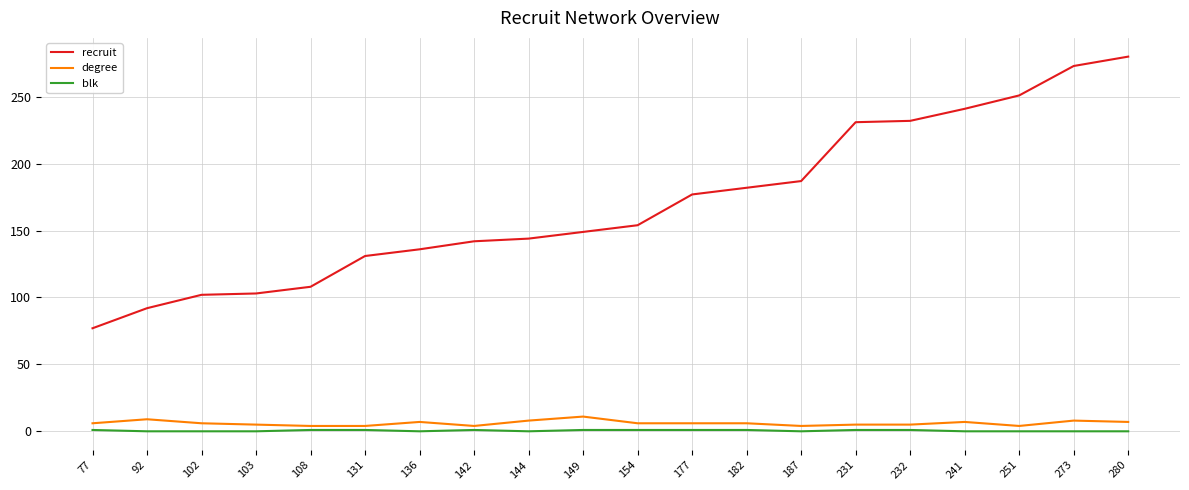

True or false: recruit and degree intersect in this chart.

False